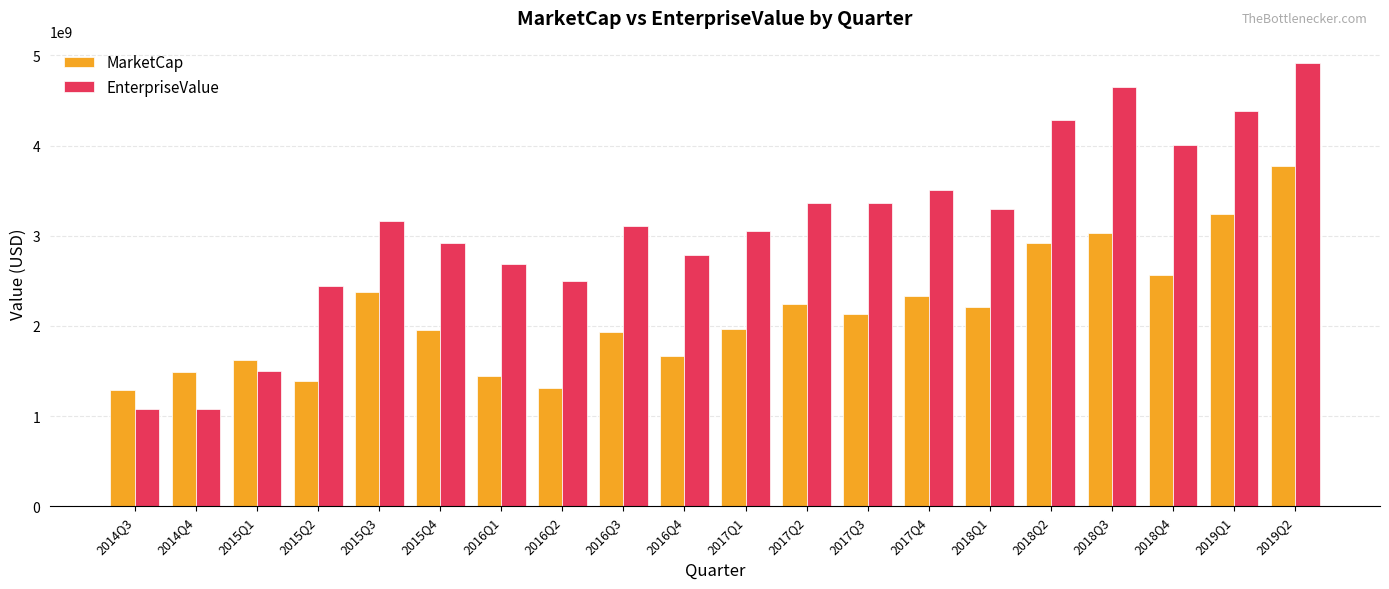

What is the difference between the maximum and second lowest values in the EnterpriseValue series?

3834766366.9